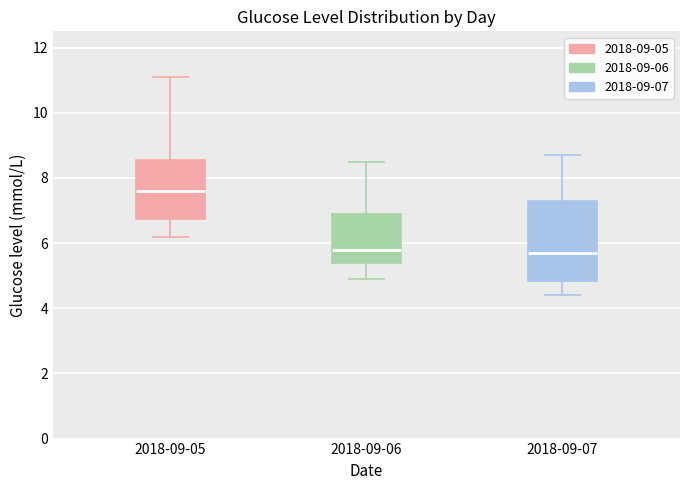

Where does the upper whisker of the box for 2018-09-06 end on the y-axis? The values are not printed on the chart, so give them approximately, as read against the axis.

8.6